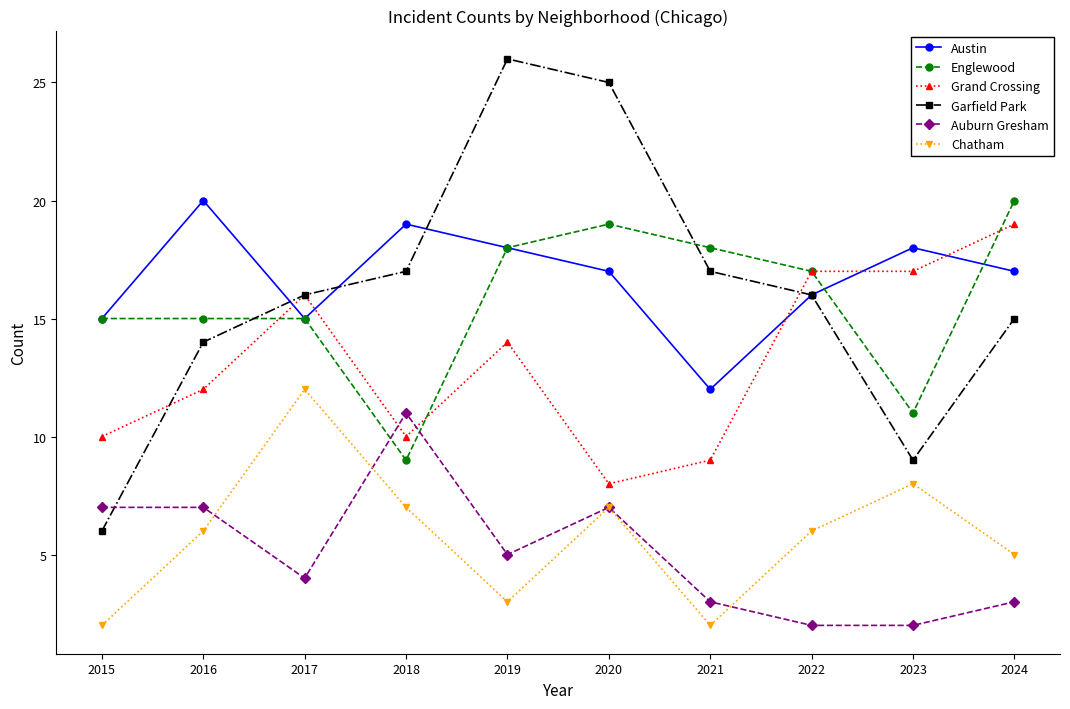

How many series are shown in this chart?

6